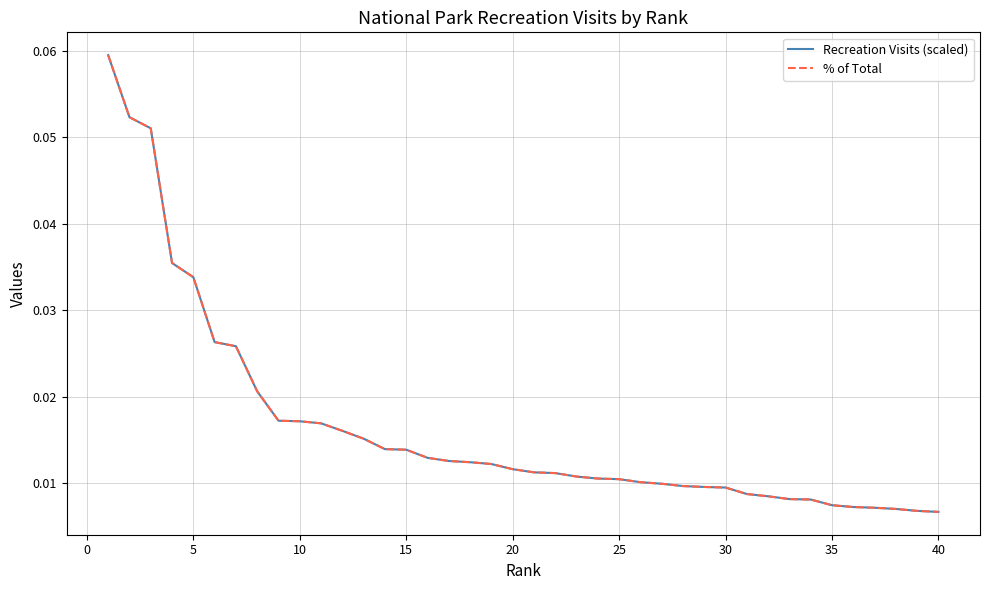

Does the chart have visible grid lines?

Yes